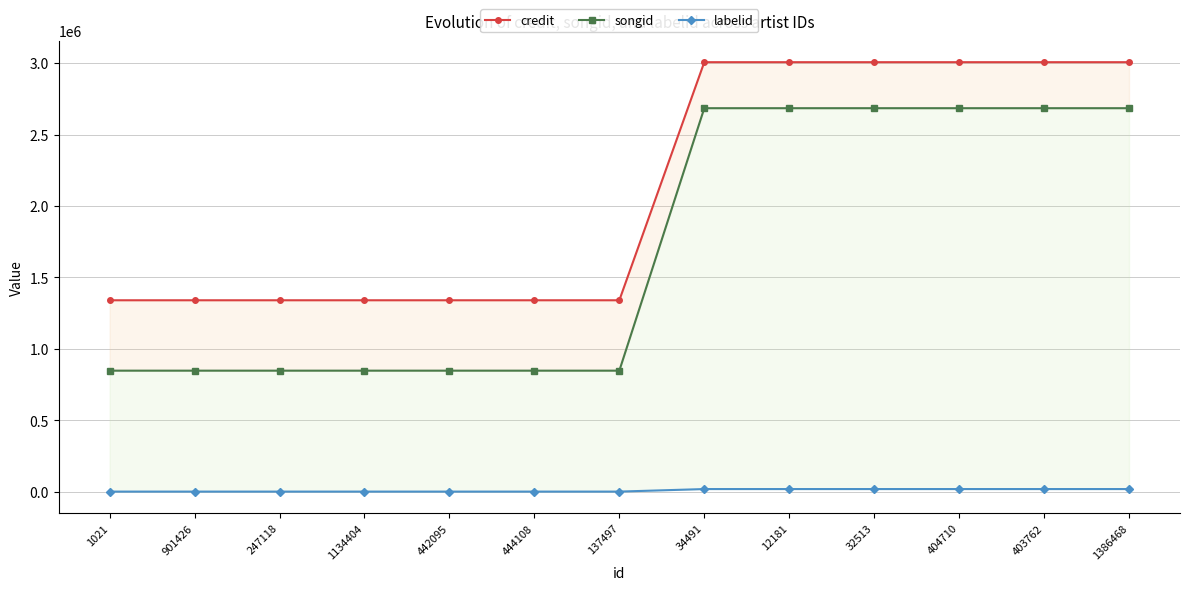

List the series in order of their peak value, highest first.

credit, songid, labelid